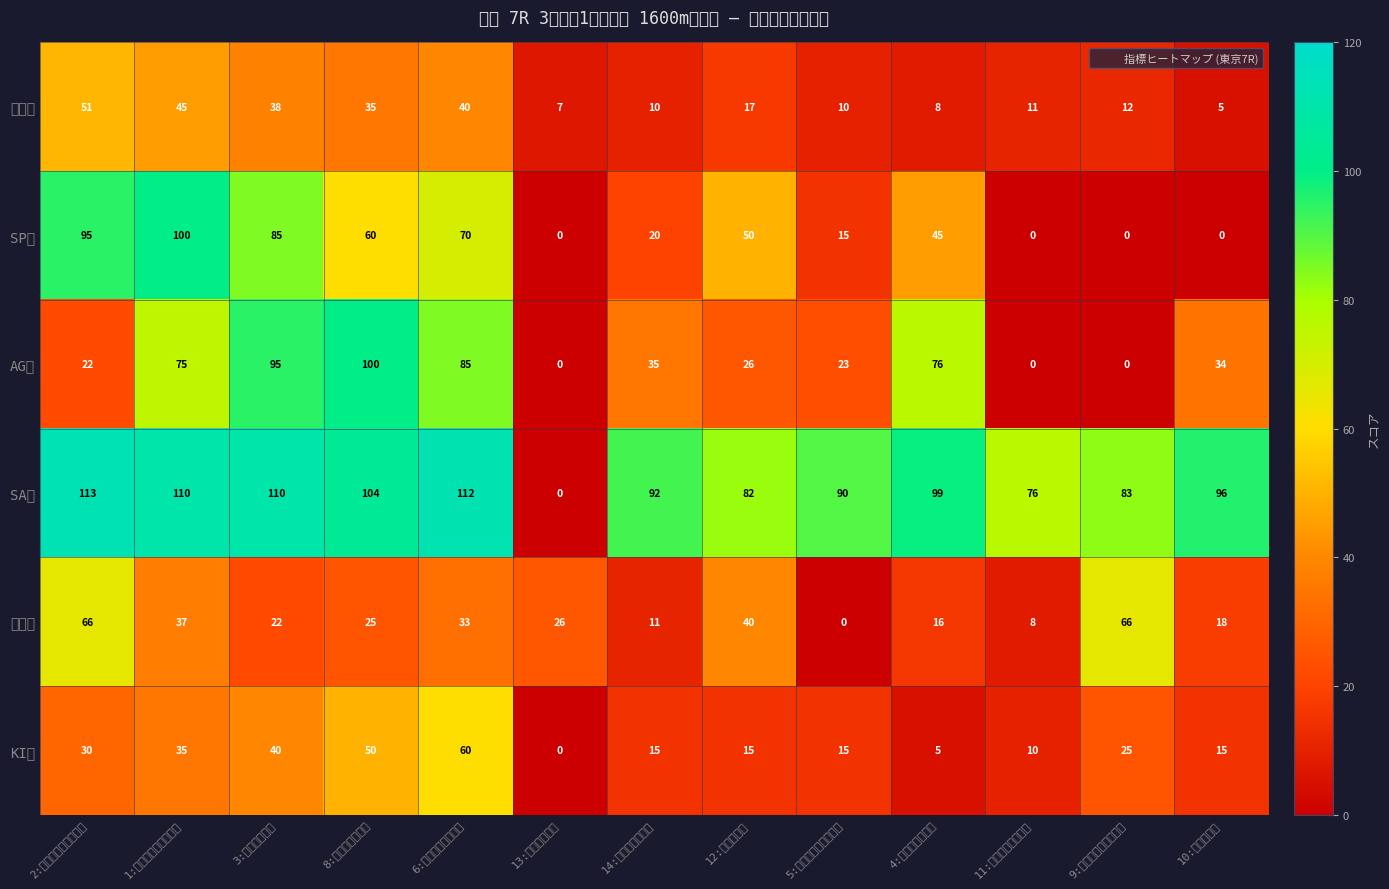

What is the difference between the highest and lowest values at 11:ユウトザキンパツ?

76